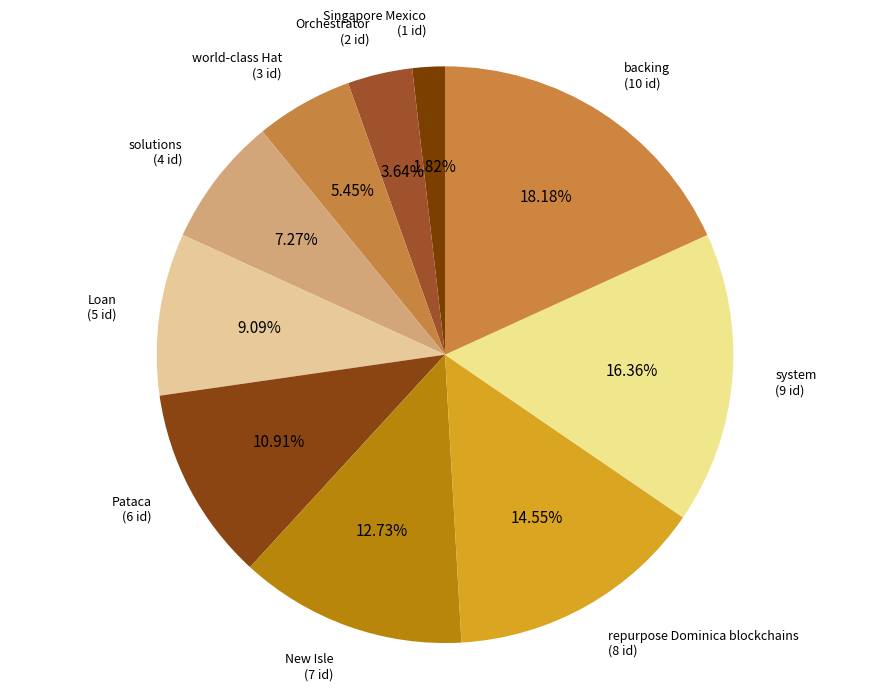

Is it true that solutions is 7% of the pie?

True